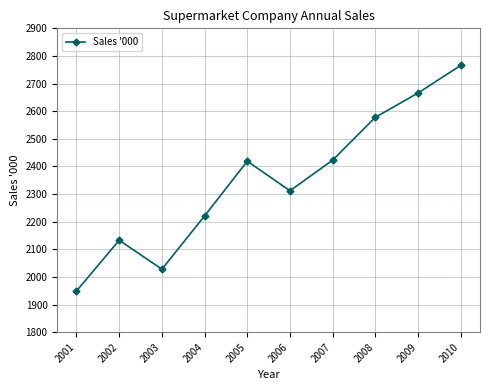

Which category has the highest value across all series?

2010